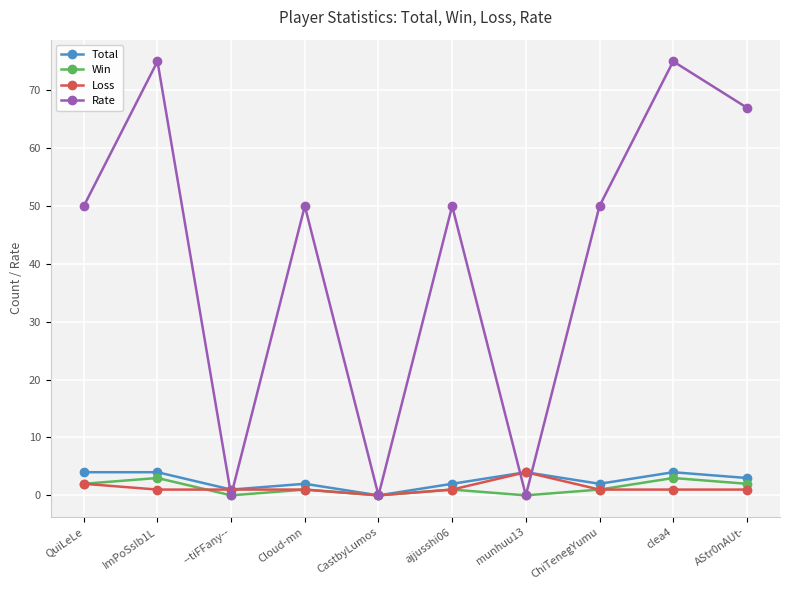

Between which two adjacent categories do Loss and Rate first intersect?

ImPoSsIb1L and --tiFFany--